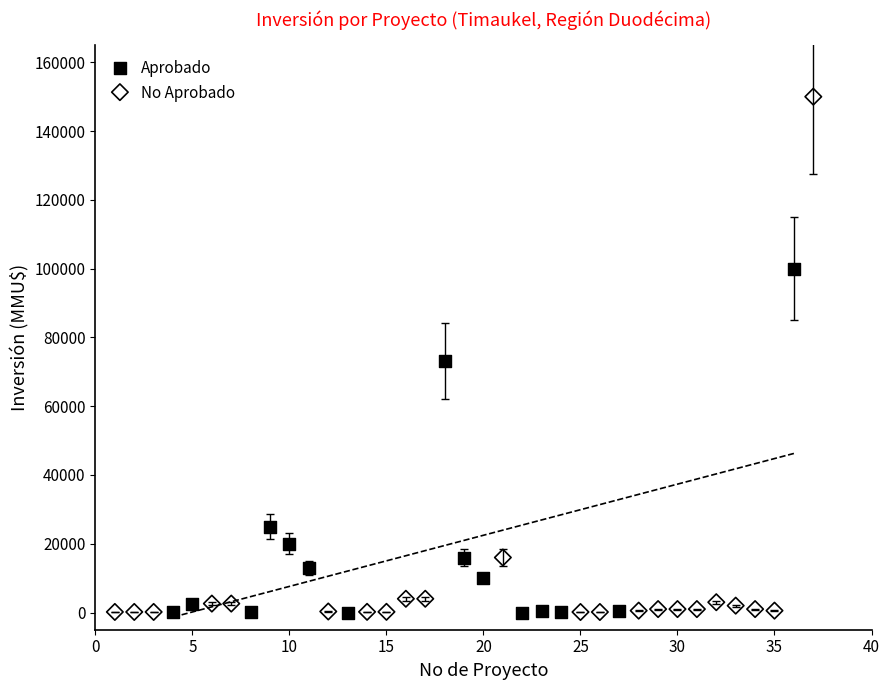

Which series reaches the maximum Y coordinate?

No Aprobado